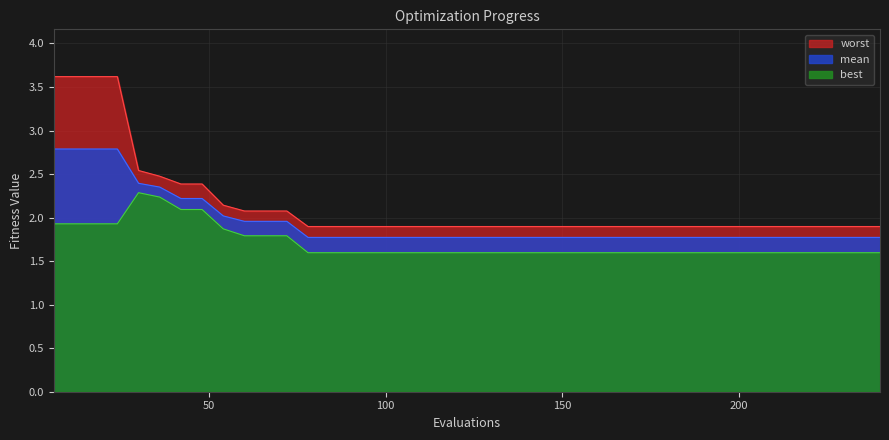

At 30, list the series in order from smallest to largest.

best, mean, worst